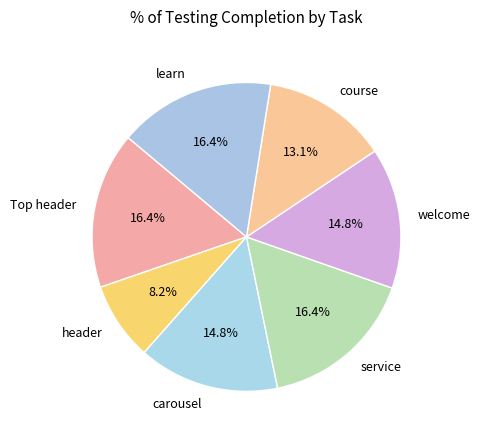

Which category has the smallest portion of the pie?

header